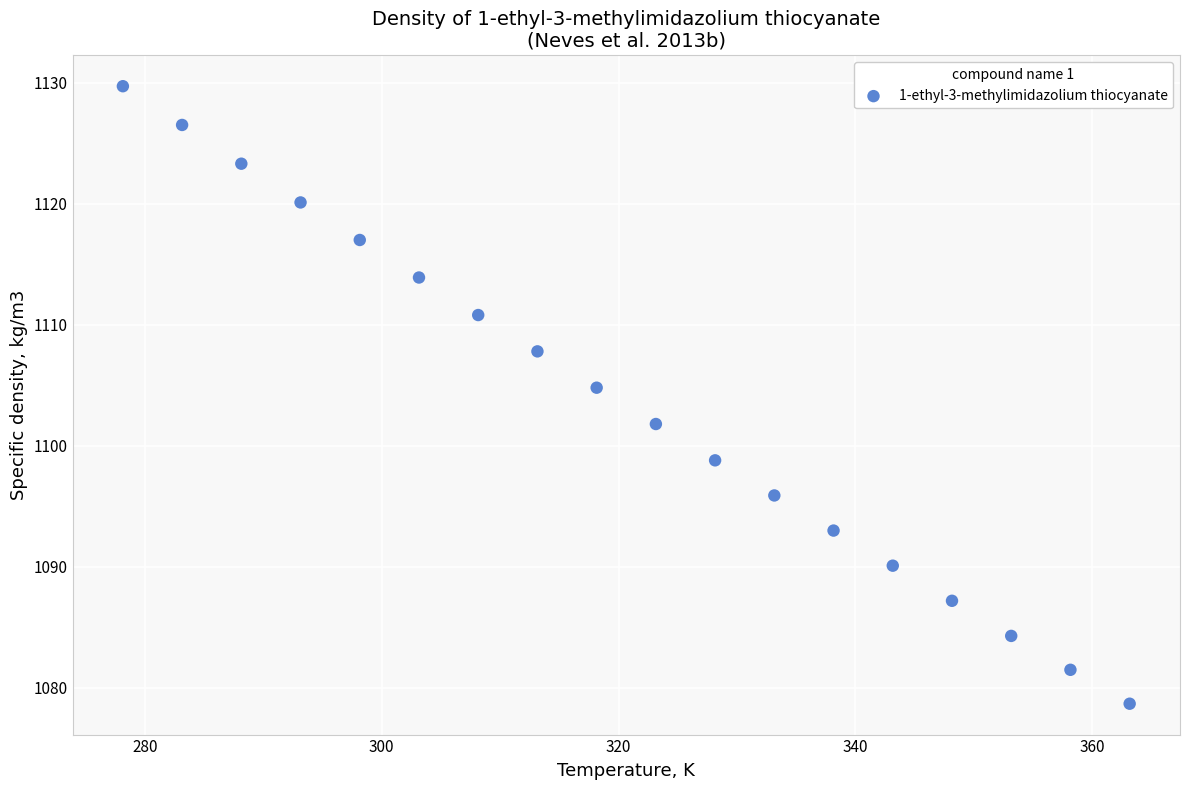

What is the range of Y values (max minus min)?

51.0